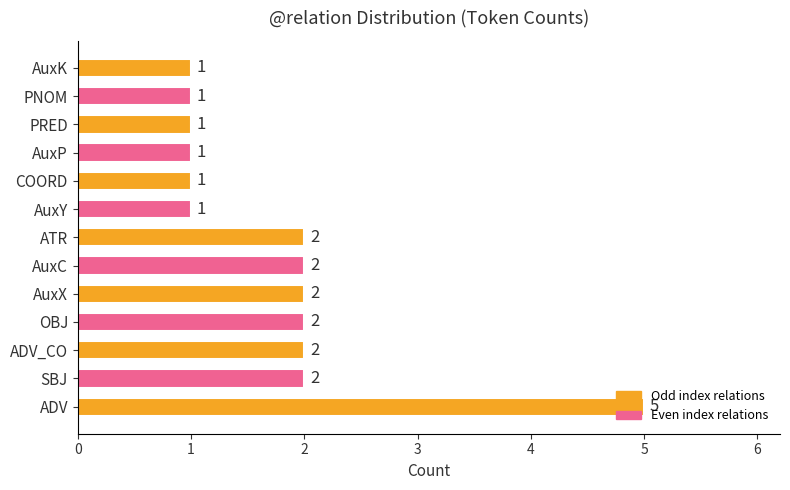

Count the values in the range 1 to 2.

12